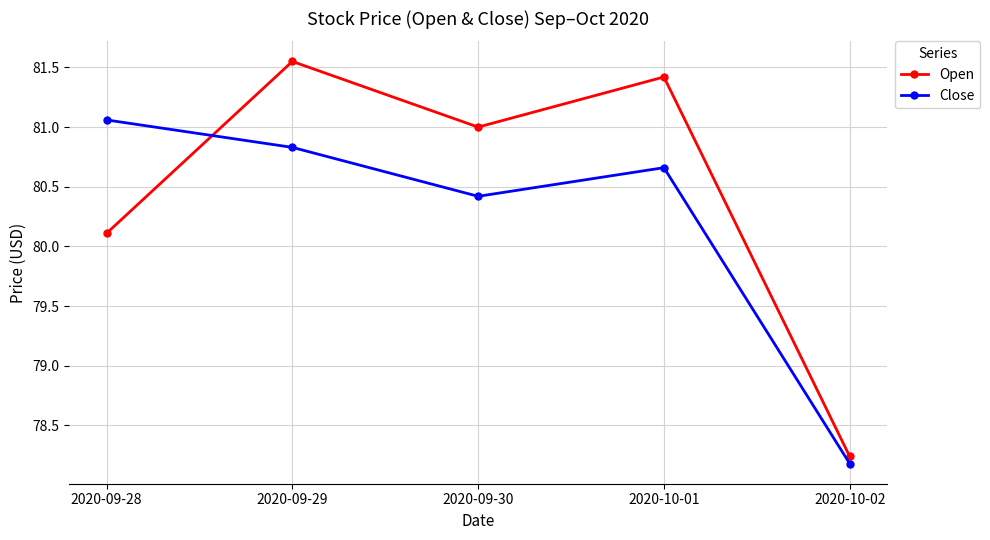

At how many categories does at least one series exceed 79?

4